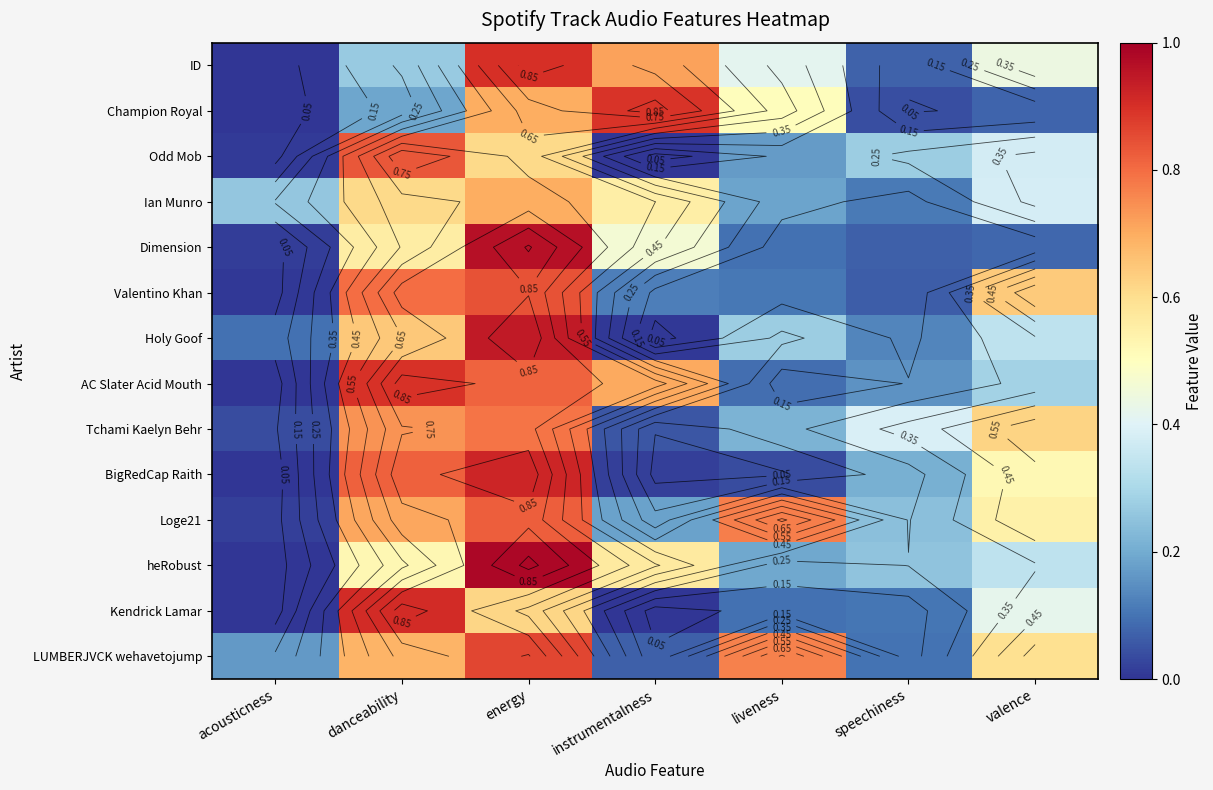

What is the sum of all ID values?

2.8